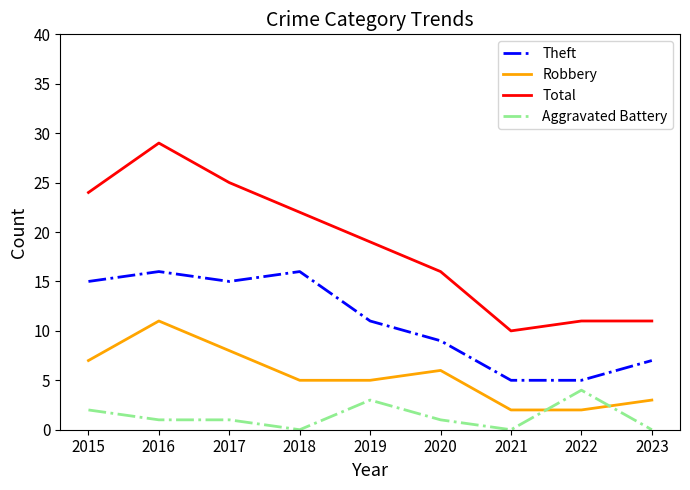

True or false: Robbery and Theft cross at least once.

False